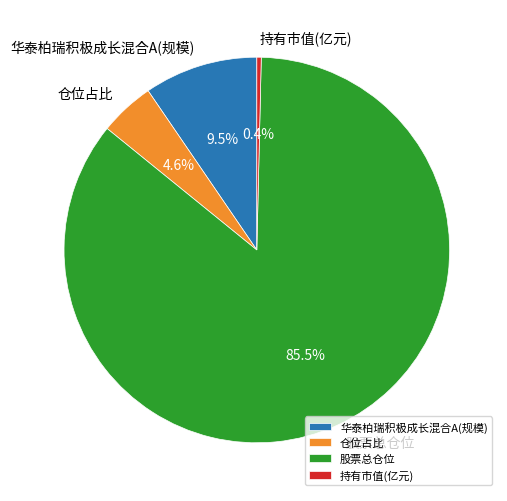

Rank the categories by value from highest to lowest.

股票总仓位, 华泰柏瑞积极成长混合A(规模), 仓位占比, 持有市值(亿元)